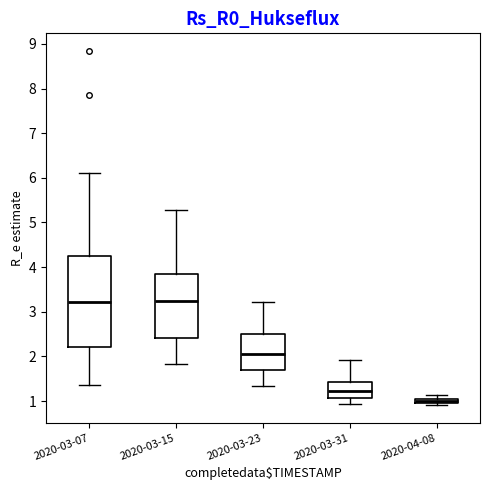

Which box's median line is the lowest?

2020-04-08